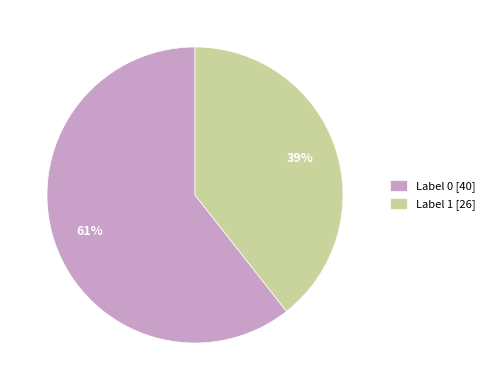

How many segments does this pie chart have?

2